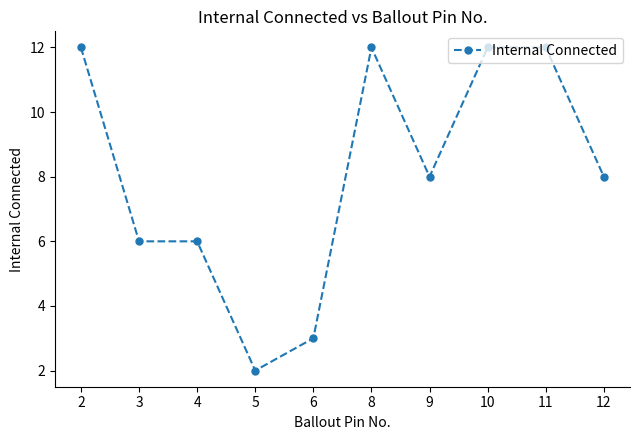

Reading left to right, list all the values displayed in this chart.

2=12	3=6	4=6	5=2	6=3	8=12	9=8	10=12	11=12	12=8